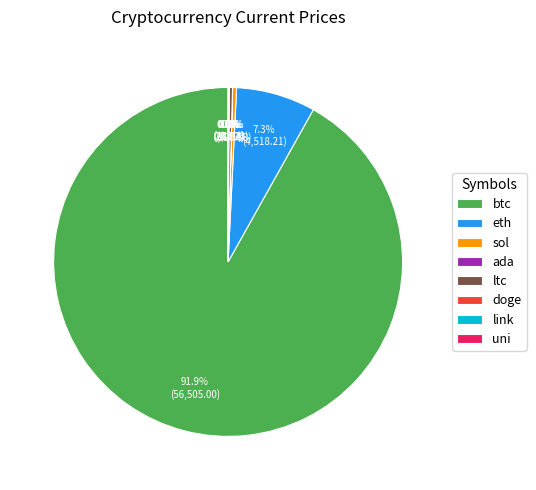

Does btc represent more than half of the total?

Yes